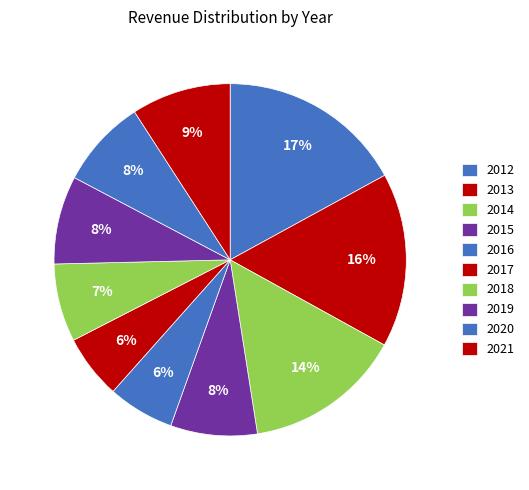

What percentage is the 2014 slice, to the nearest percent?

14%